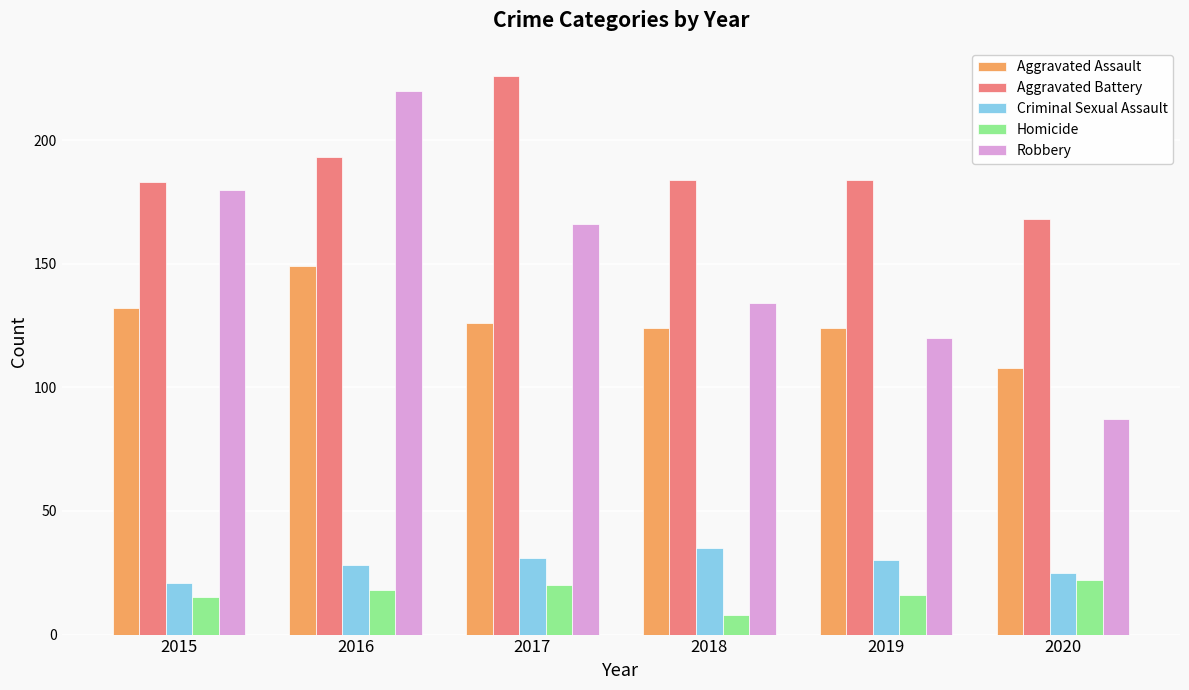

What is the minimum value shown in the chart?

8